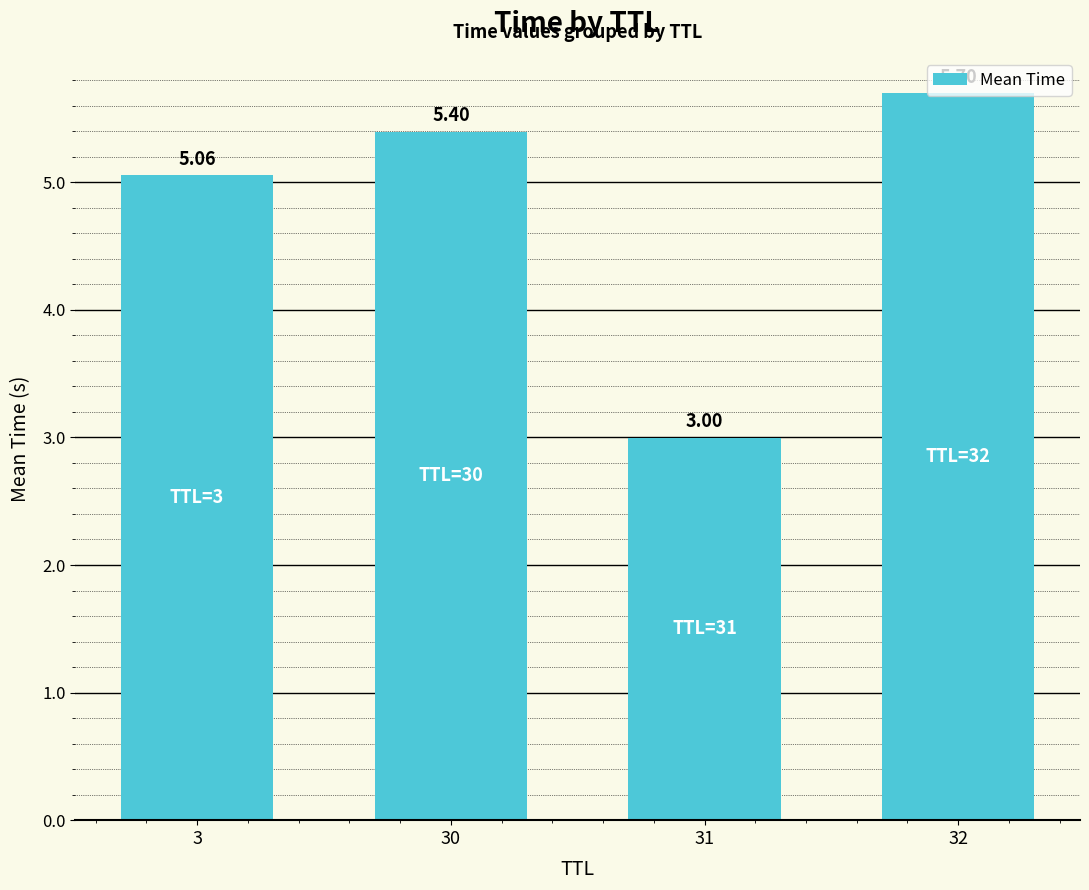

How many series are shown in this chart?

1